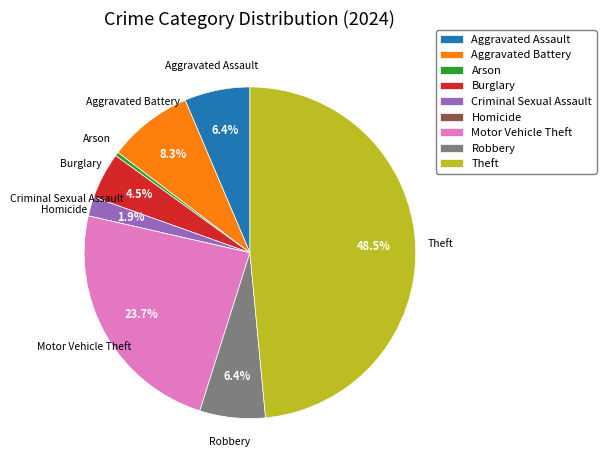

The Motor Vehicle Theft slice represents 30% of the pie. True or false?

False